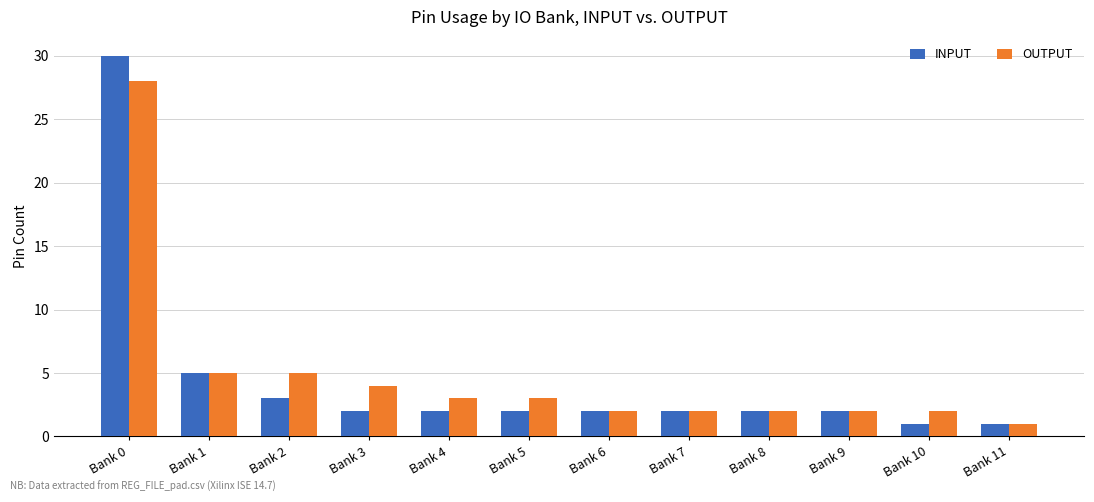

Where is INPUT nearest to the value 15?

Bank 1